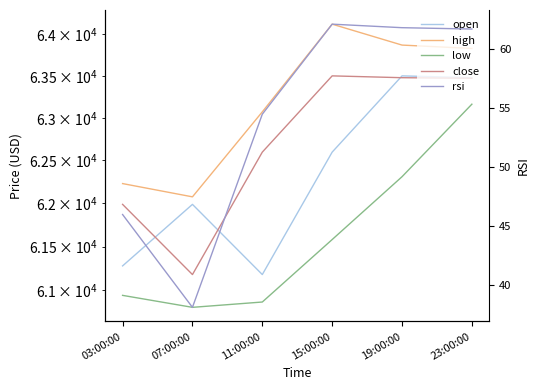

How many lines are shown in the chart?

5